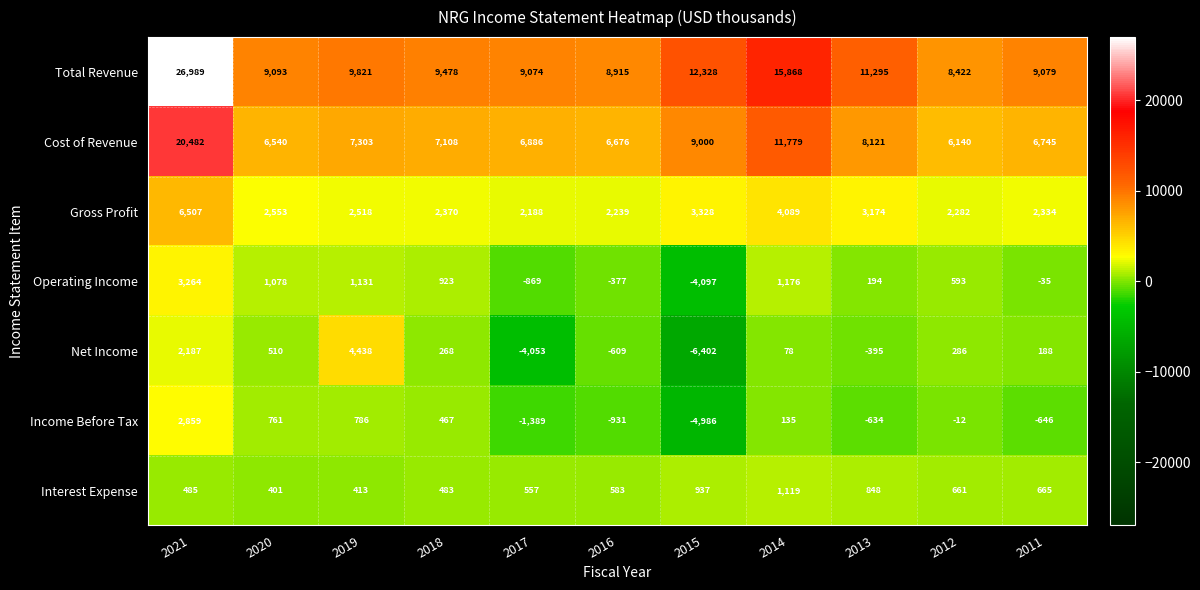

Is it true that Total Revenue equals 4011 at 2014?

False